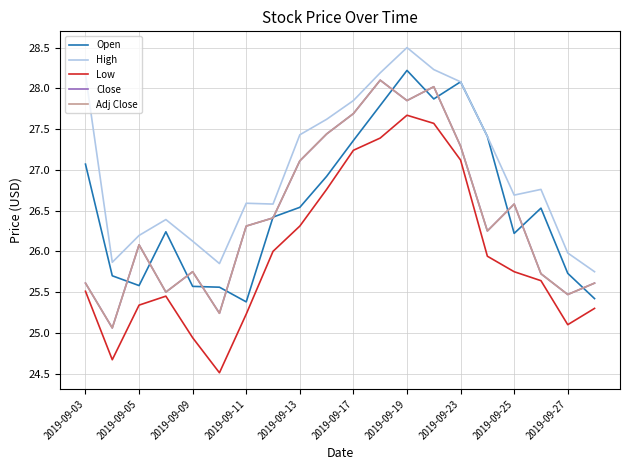

True or false: Close has more than 0 interior local peaks.

True